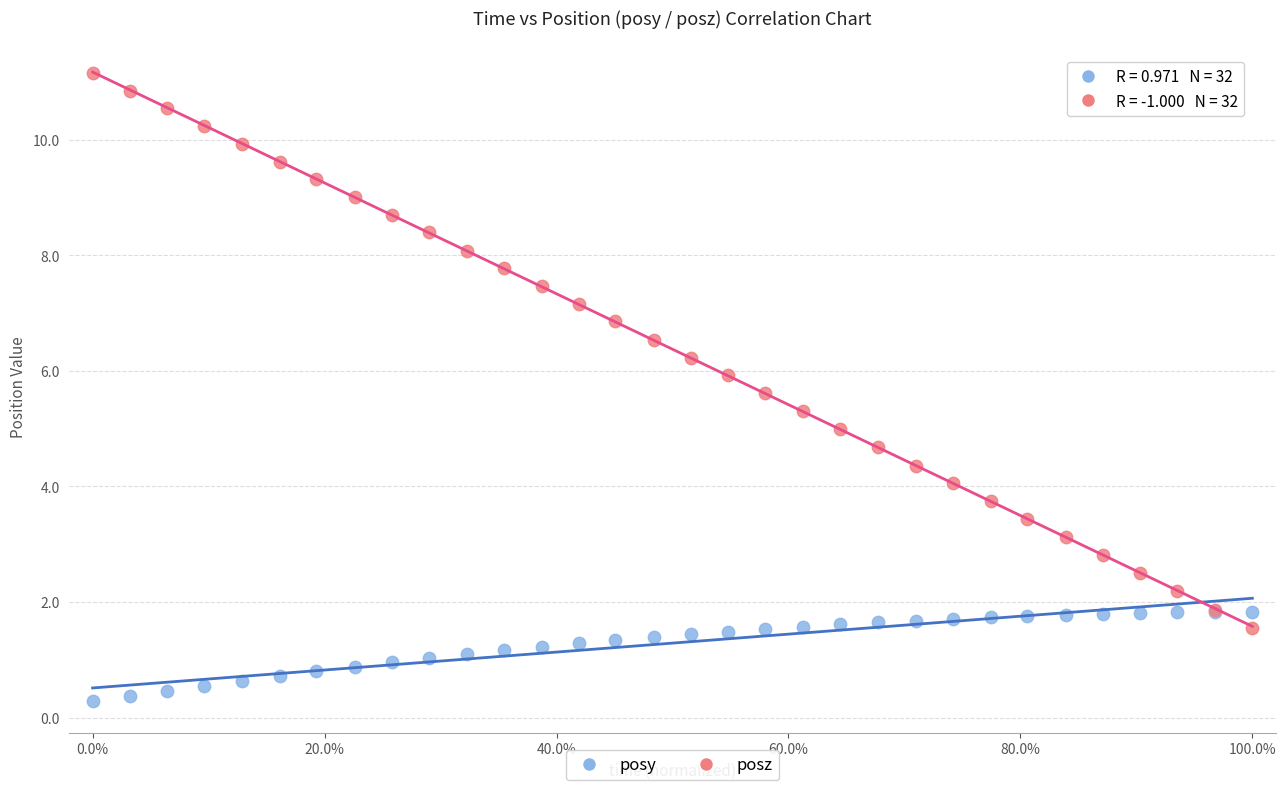

Which series contains the lowest Y value?

posy